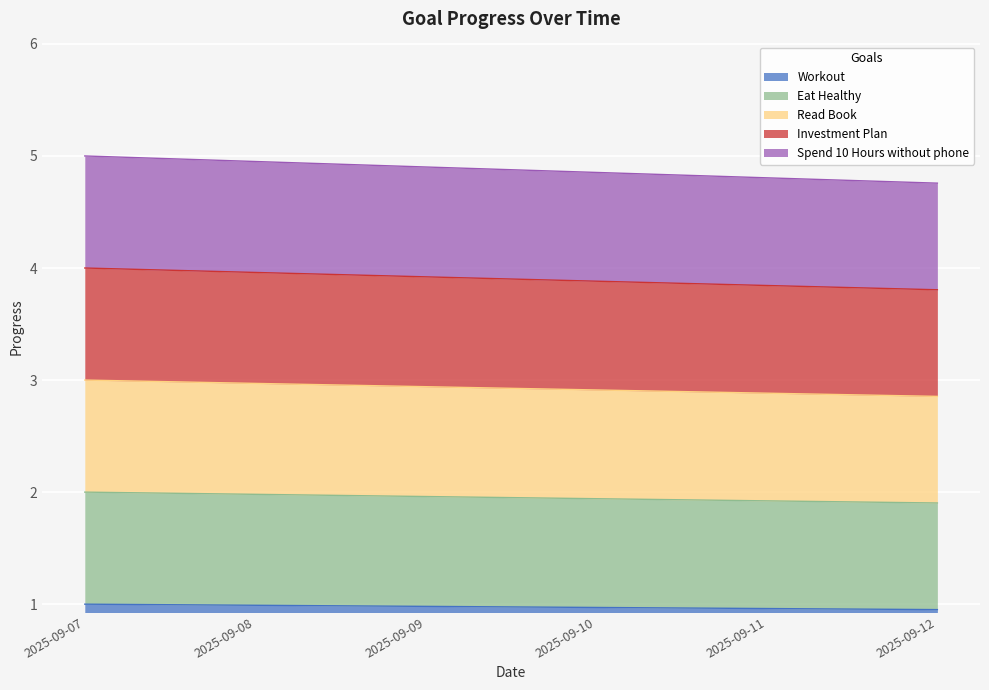

What is the value of the Eat Healthy point at the 4th from the left?

1.9